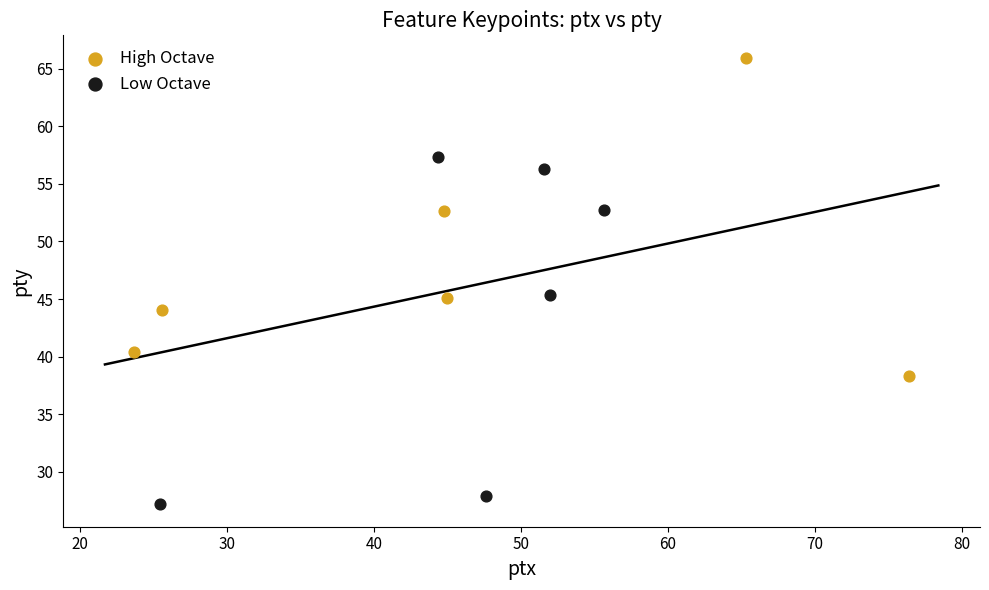

Which series contains the highest Y value?

High Octave